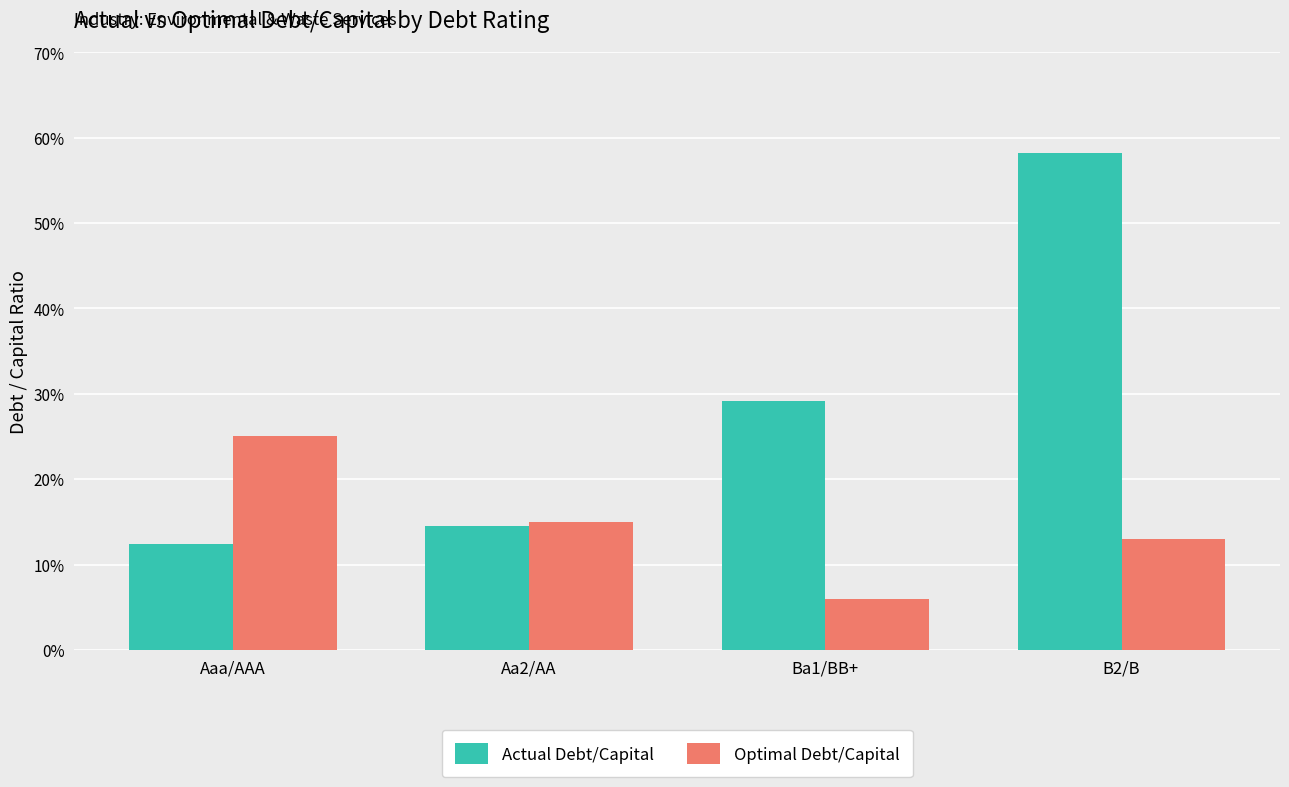

Are the bars grouped side by side (vs. stacked)?

Yes